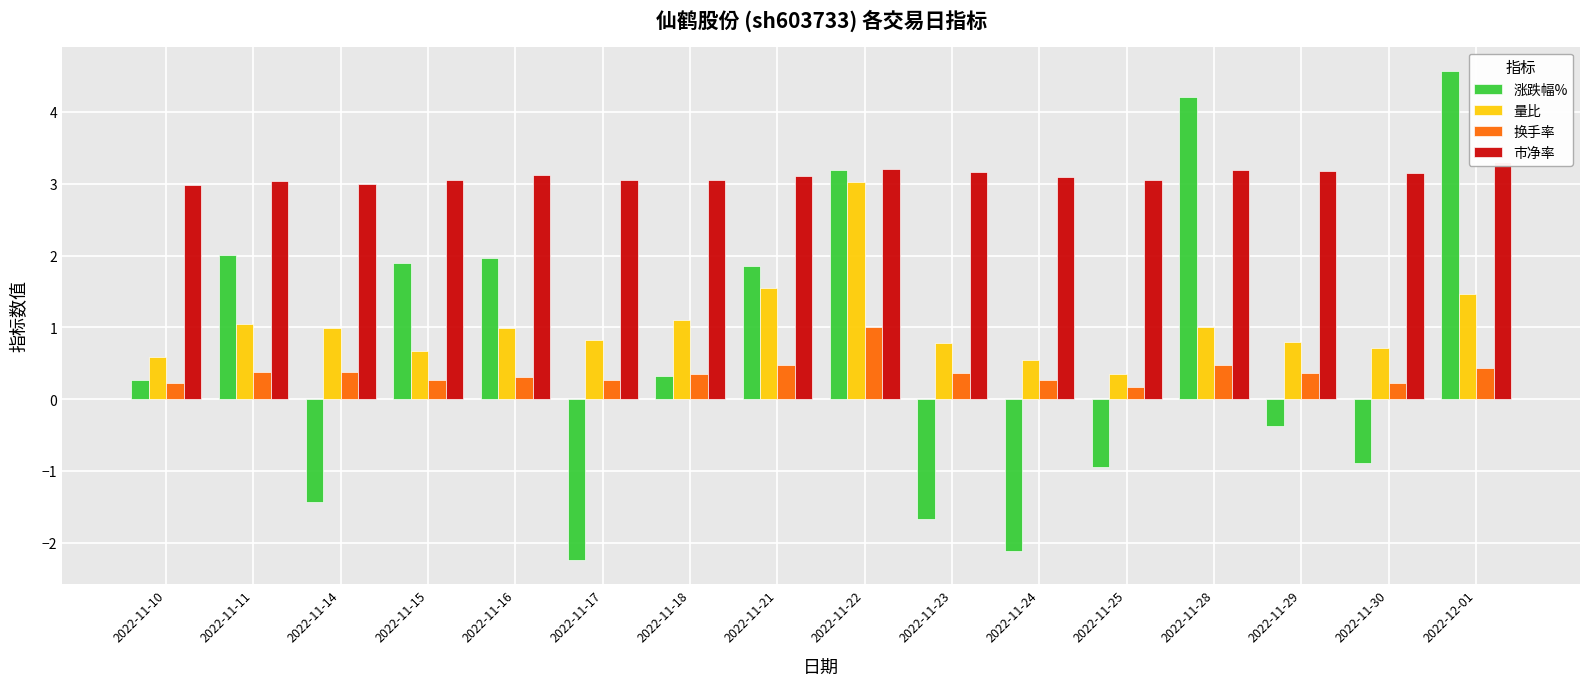

What is the label of the 12th bar from the right?

2022-11-16